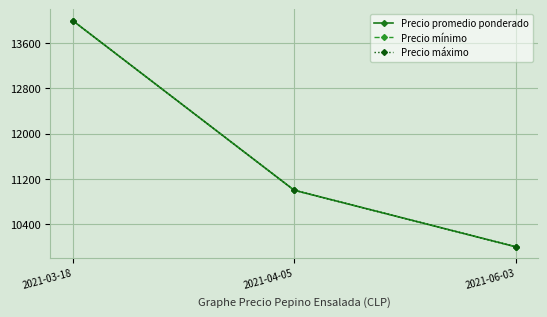

Does the chart have visible grid lines?

Yes